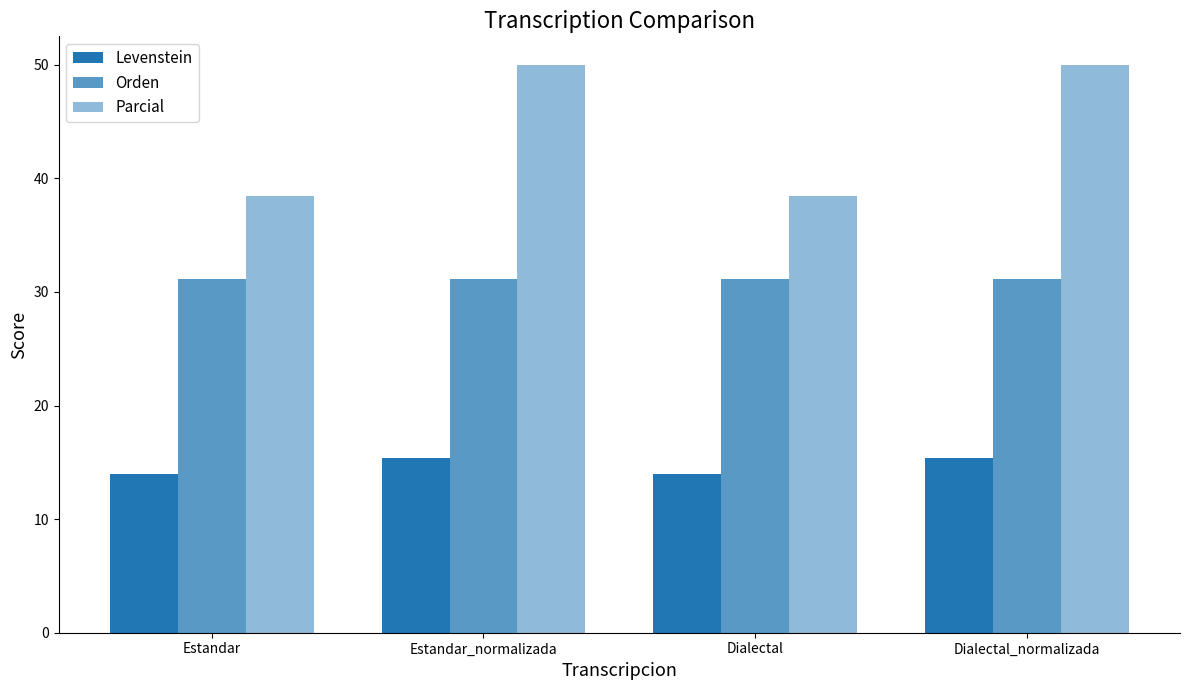

True or false: Orden has a value of 31.1 at Estandar_normalizada.

True